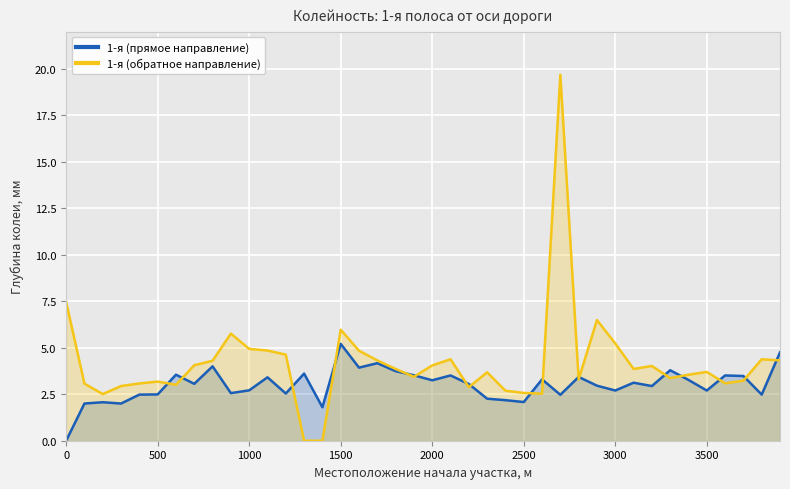

How many values in the 1-я (прямое направление) series are below 3?

19